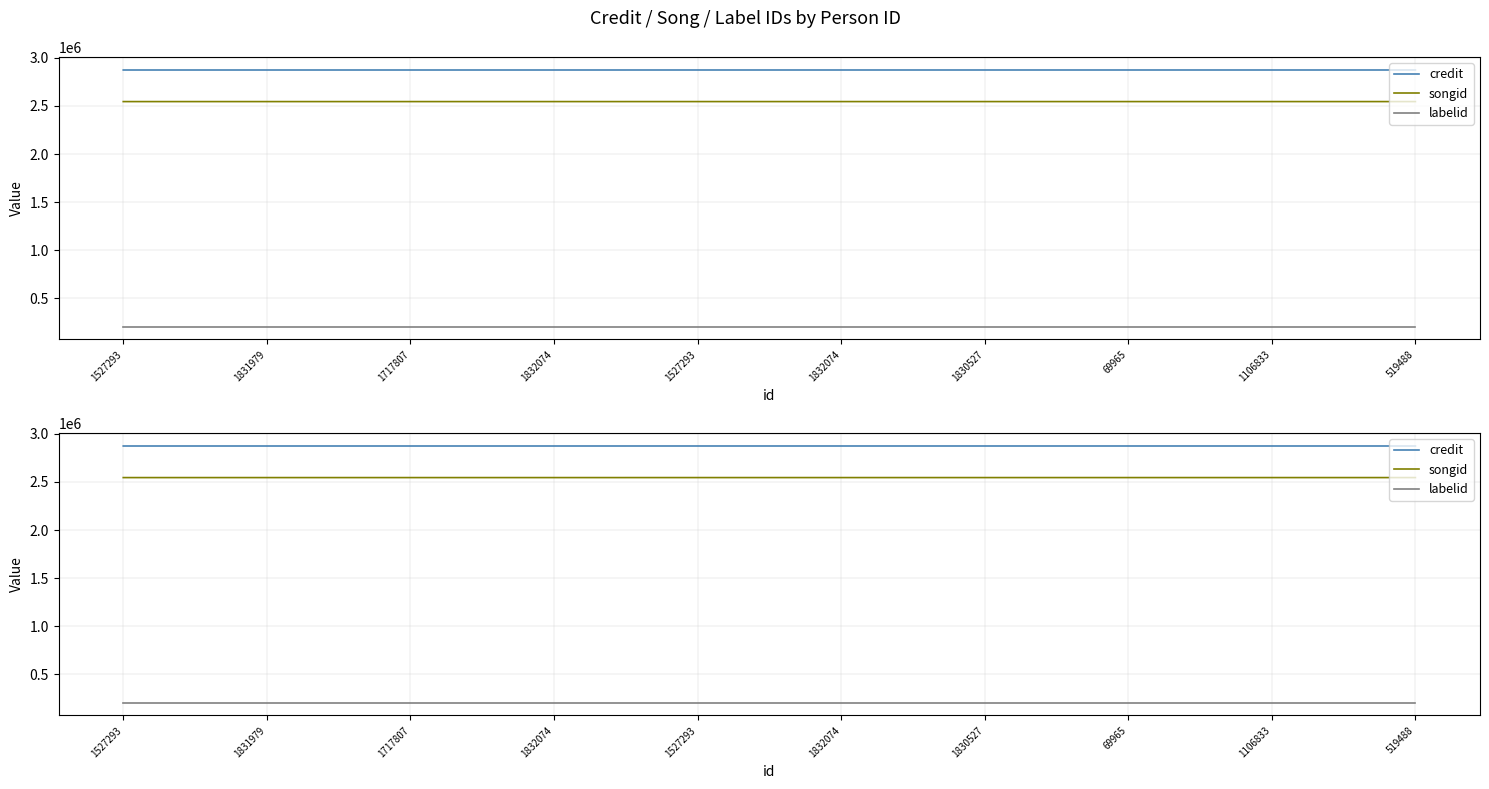

Is the value of credit at 1832074 greater than the value of songid at 1832074?

Yes